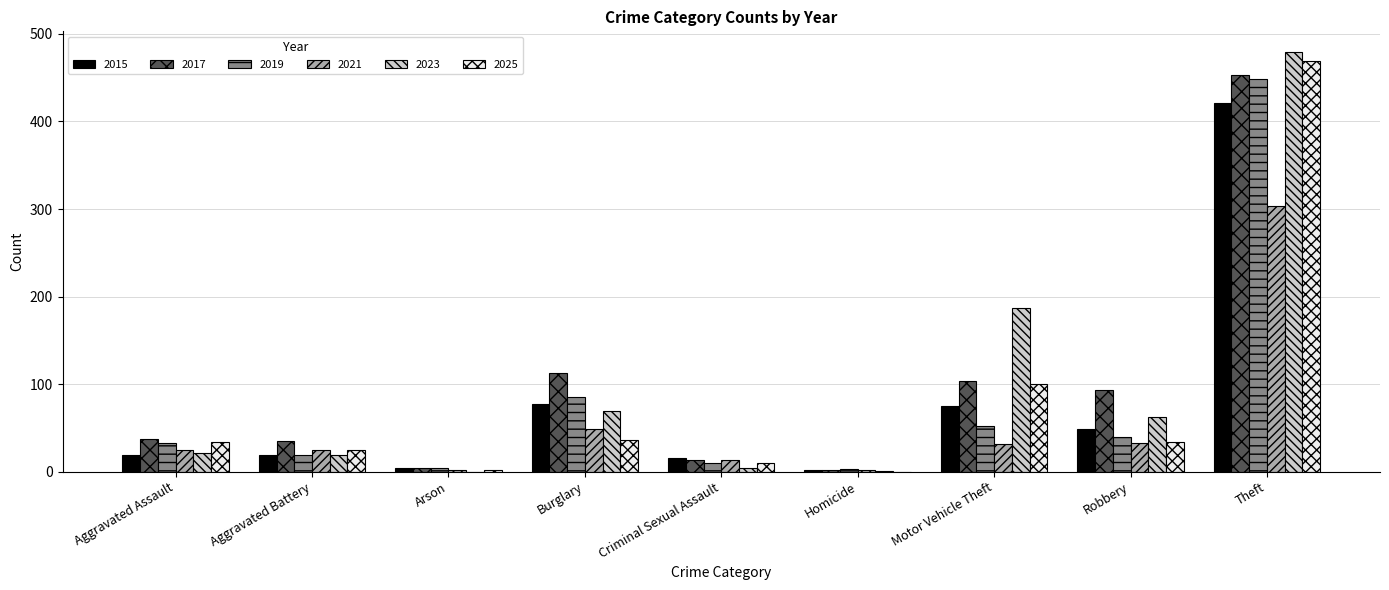

Where is 2023 nearest to the value 239?

Motor Vehicle Theft